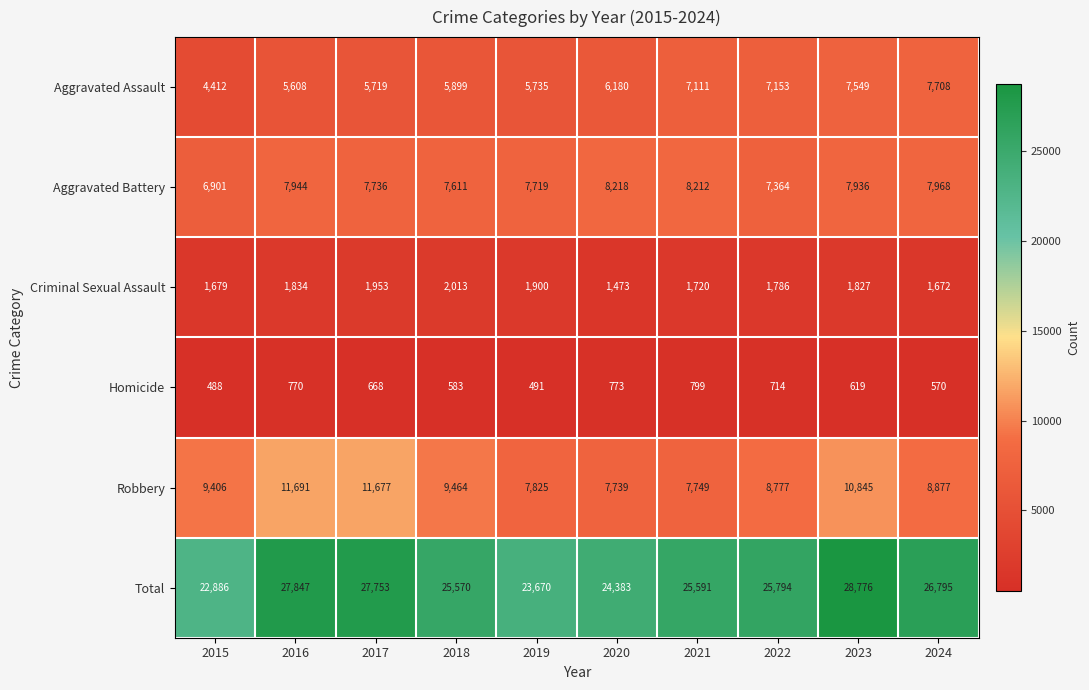

Where is Aggravated Battery nearest to the value 7559?

2018